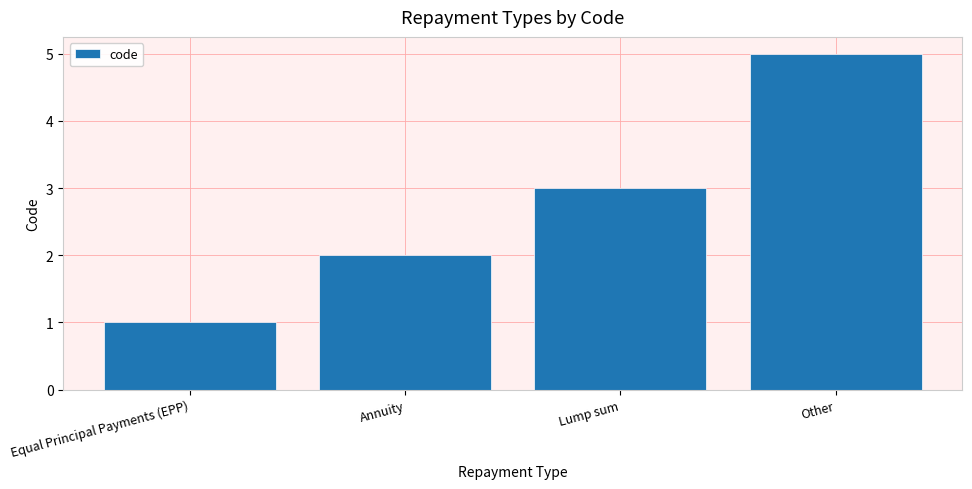

What is the label of the 3rd bar from the right?

Annuity